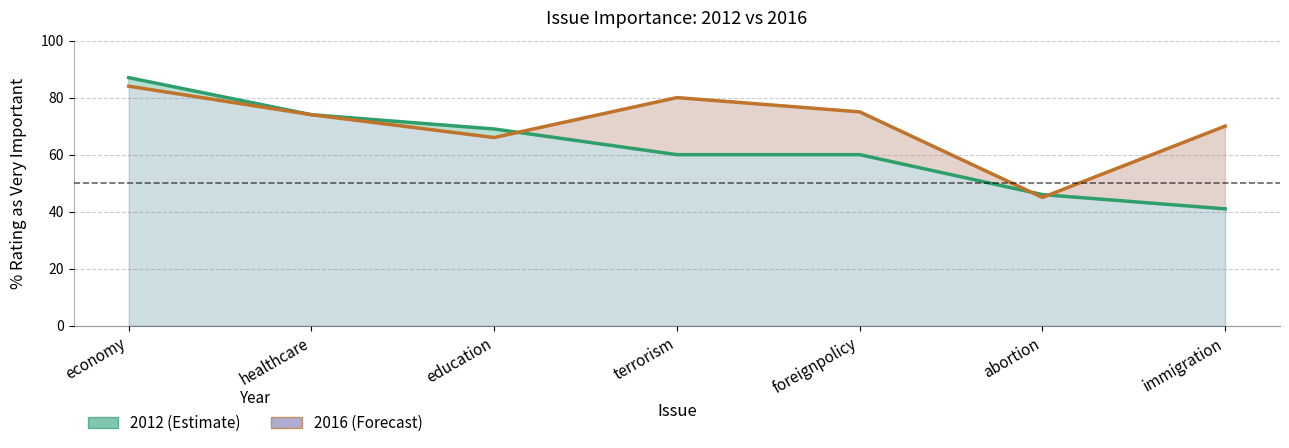

Which series has the widest spread of values?

x2012